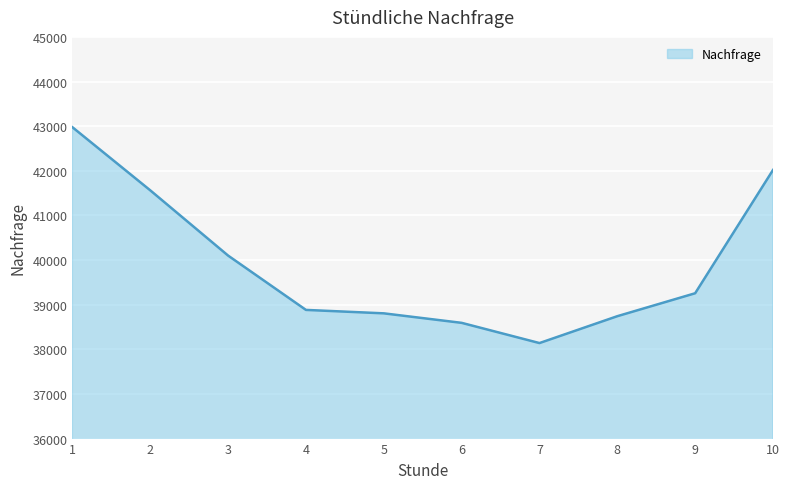

What value does the data have at 4?

38883